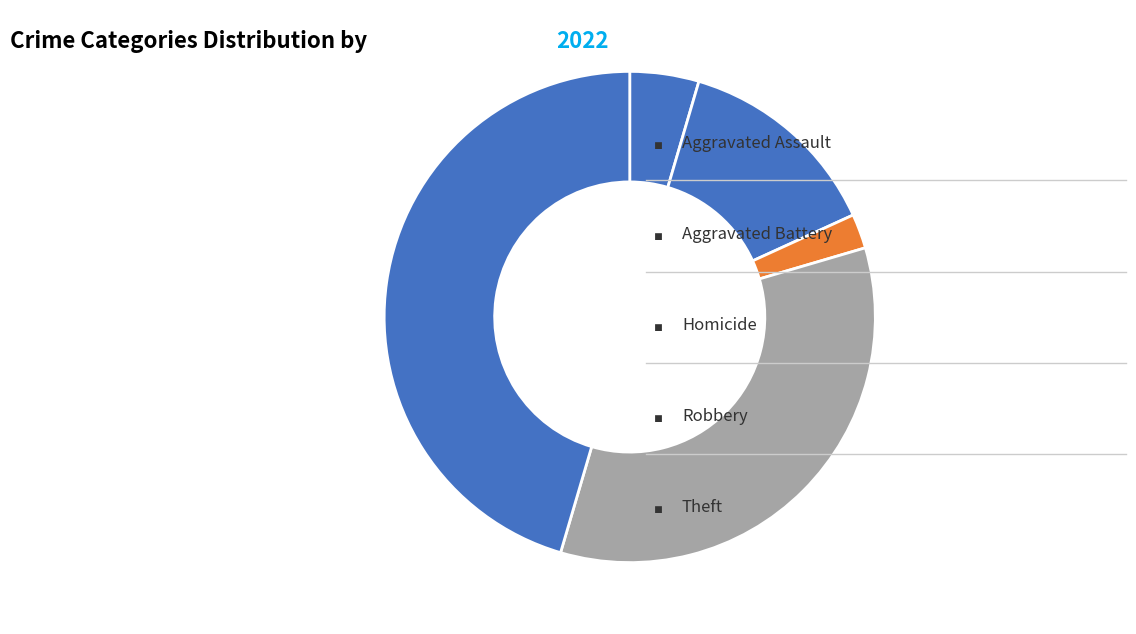

How many slices are in this pie chart?

5